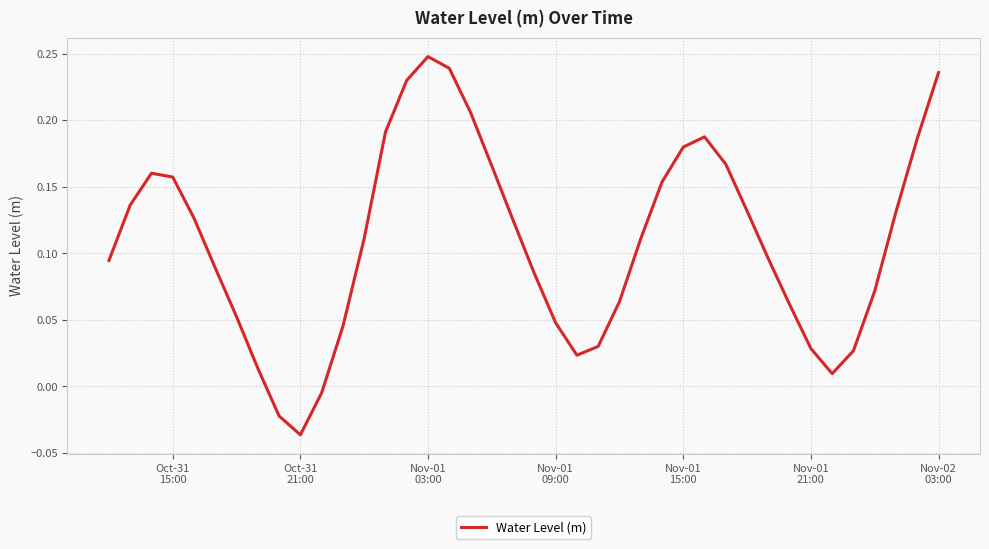

What is the difference between the maximum and minimum values?

0.3